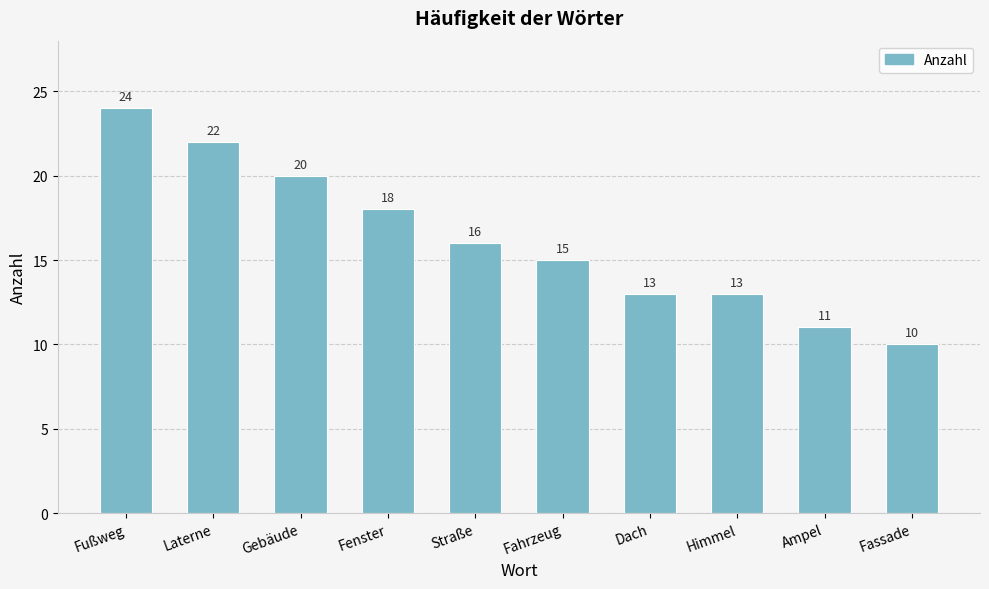

The value at Straße is 24. True or false?

False